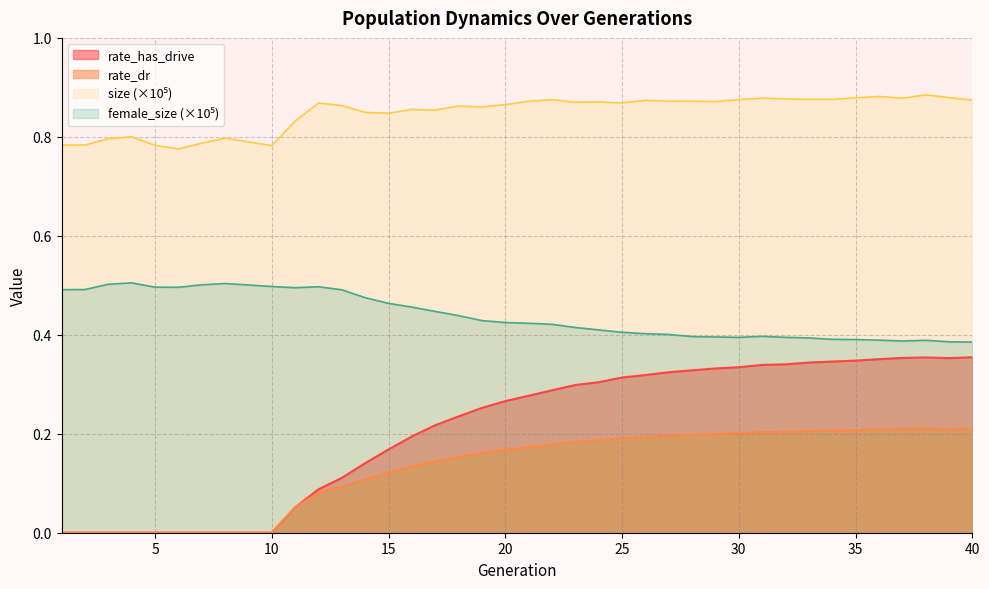

What is the average value of the rate_dr series?

0.1